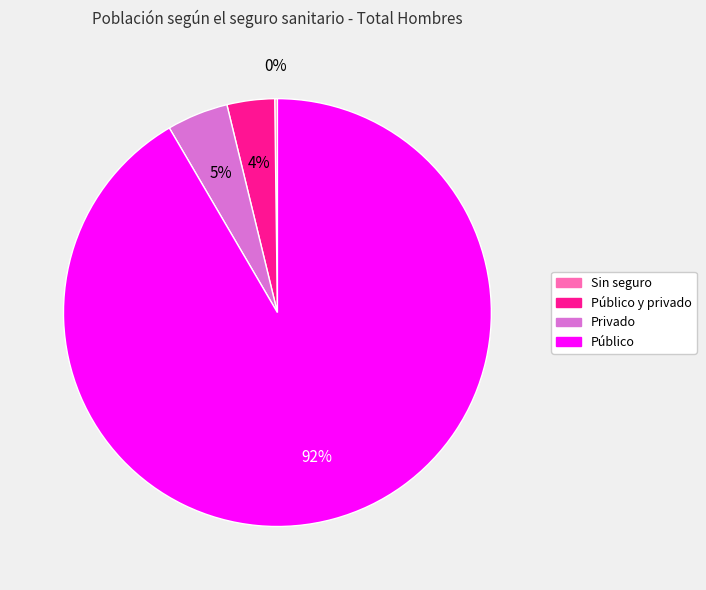

To the nearest percent, what is the difference between the largest and smallest slice percentages?

91%